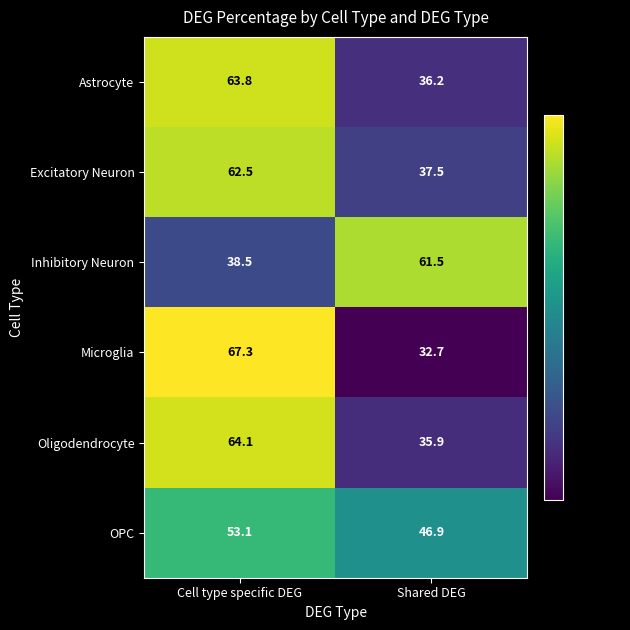

Which series changed the most between Cell type specific DEG and Shared DEG?

Microglia